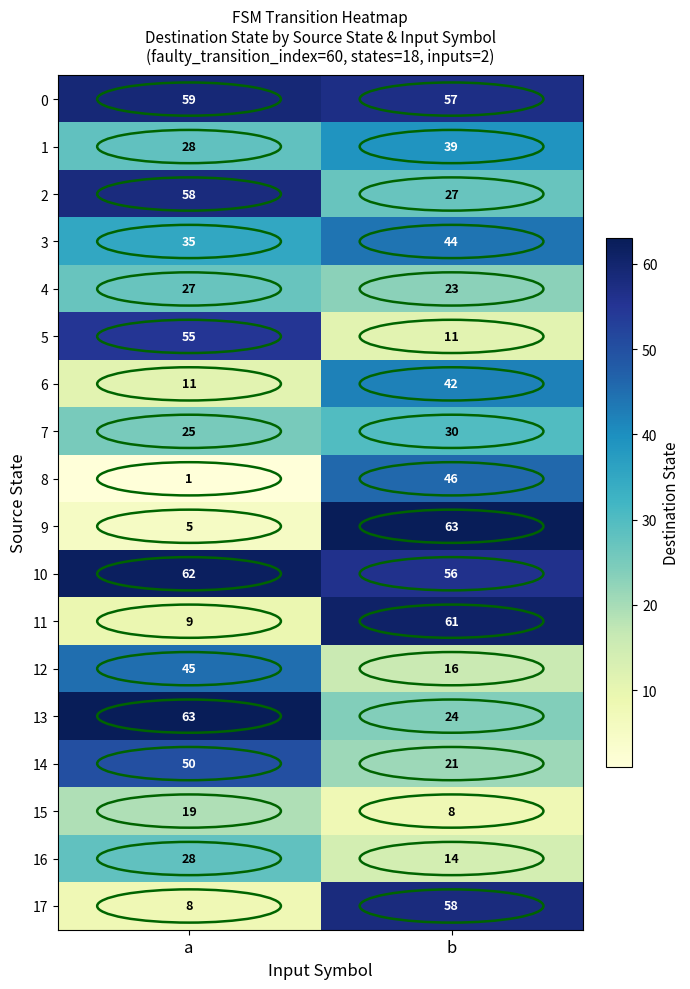

What is the smallest value displayed?

1